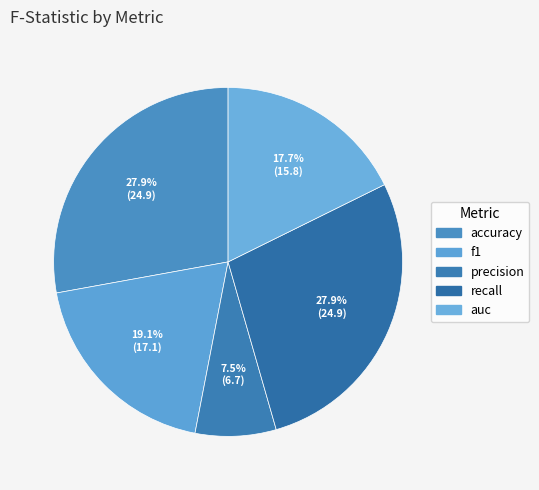

What is the smallest slice in the pie chart?

precision